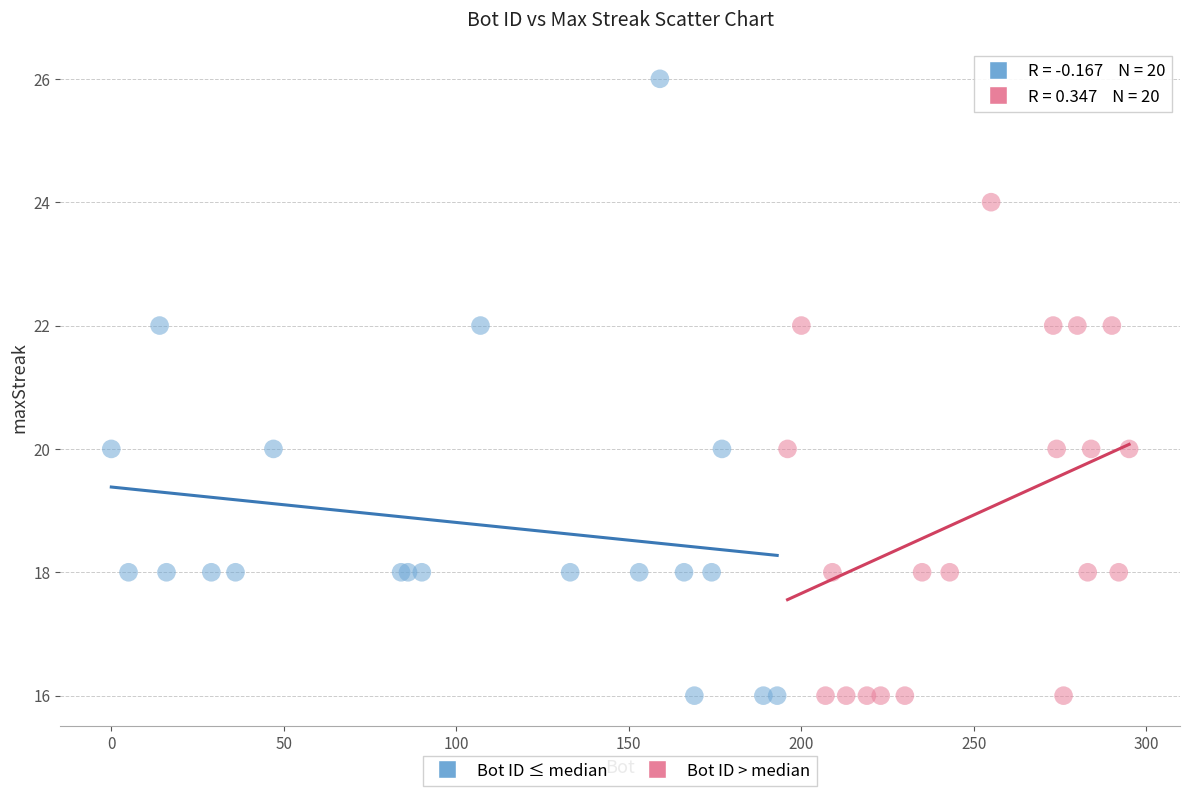

Which series reaches the maximum Y coordinate?

Bot ID ≤ median